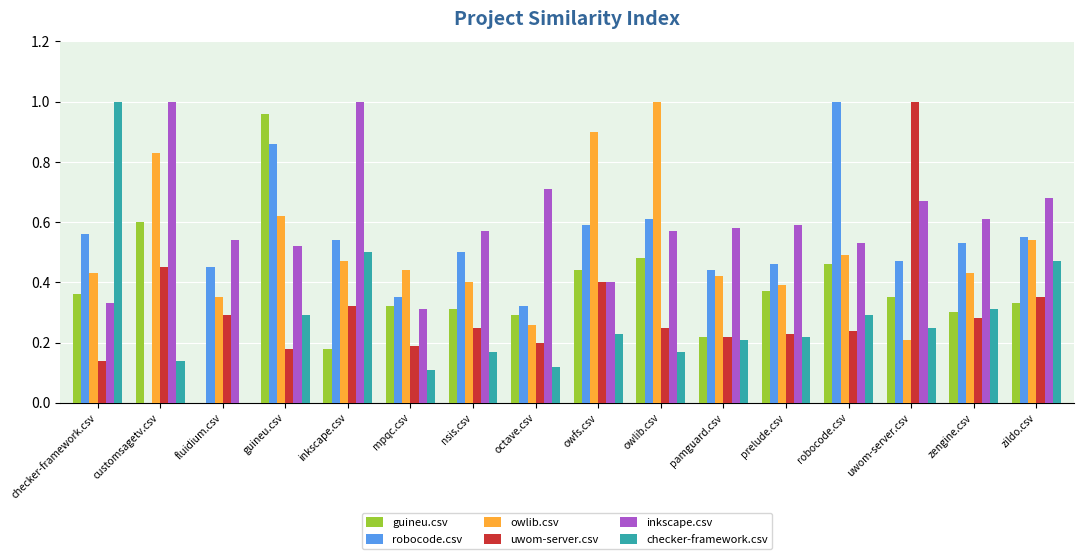

Does the chart contain stacked bars?

No